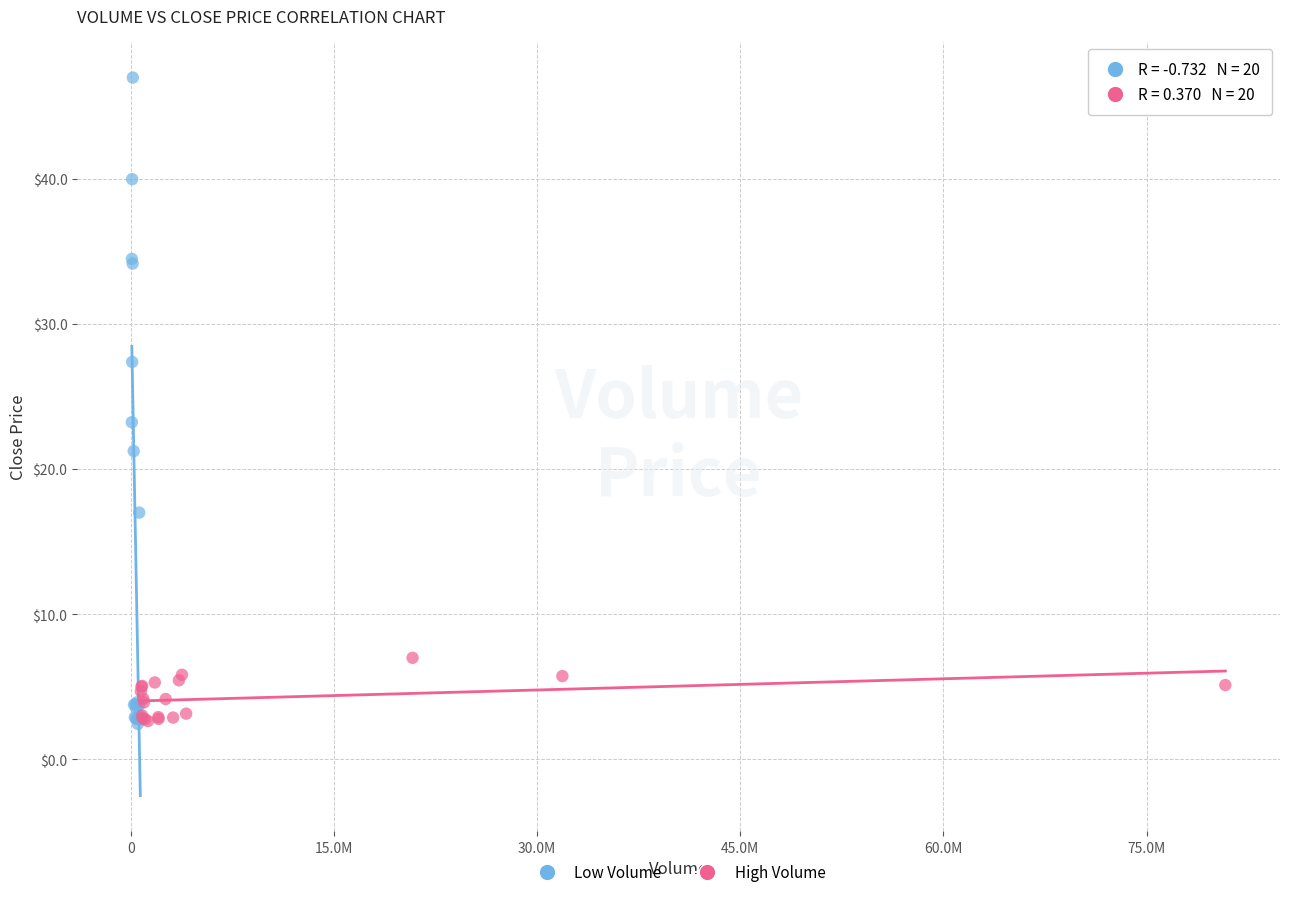

Which series contains the highest Y value?

Low Volume